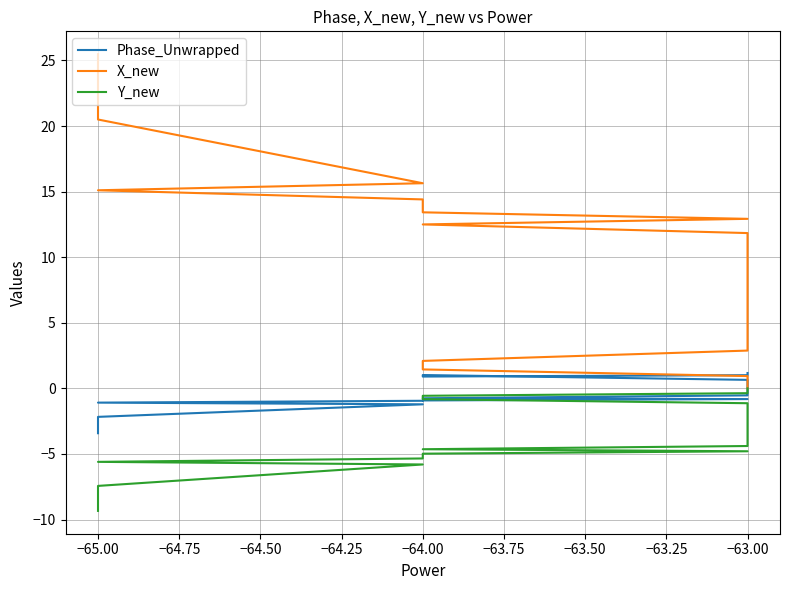

What is the sum of all Y_new values?

-165.3